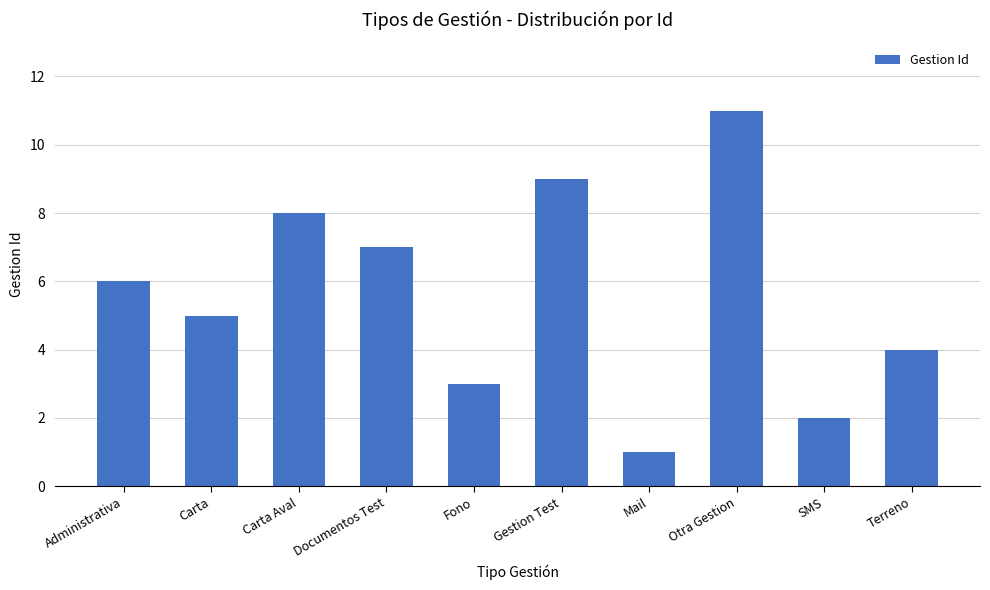

True or false: the data shows 11 at Otra Gestion.

True